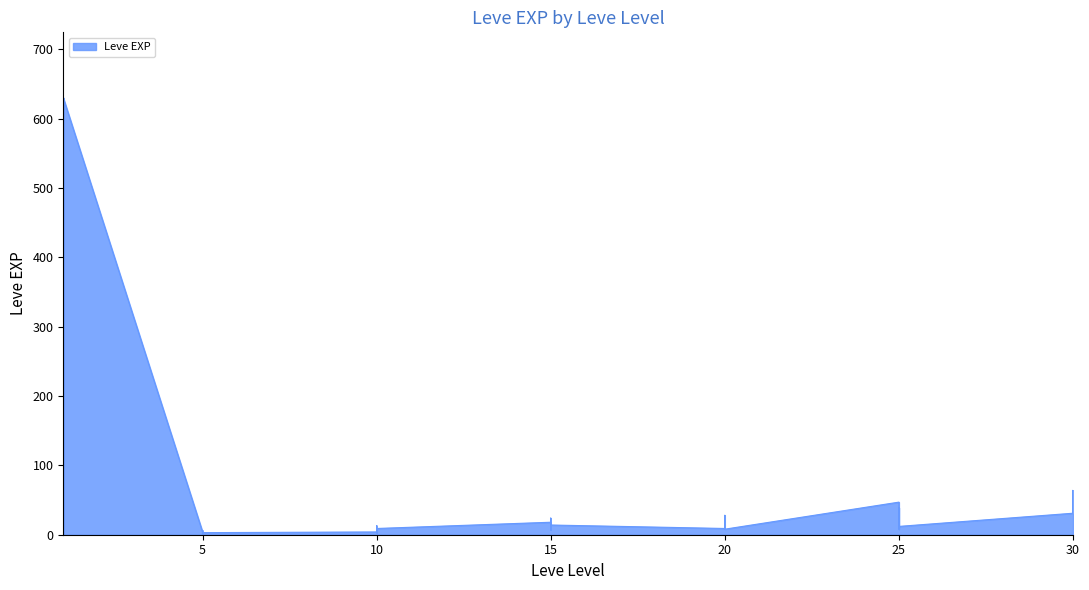

Reading left to right, extract all data points from this chart.

1	1	630	1	1	630	4	6	2	5	2	3	4	7	3	9	13	9	18	13	7	24	18	14	9	16	28	17	12	8	47	36	8	39	36	12	31	64	31	62